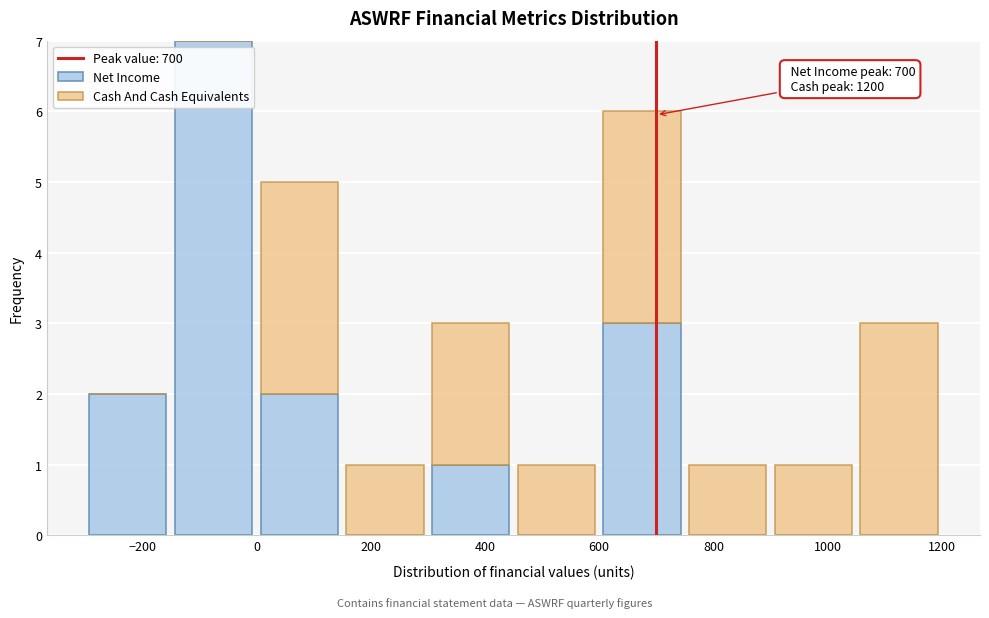

Which range on the x-axis has the tallest stacked bar (by total height)?

-150 to 0